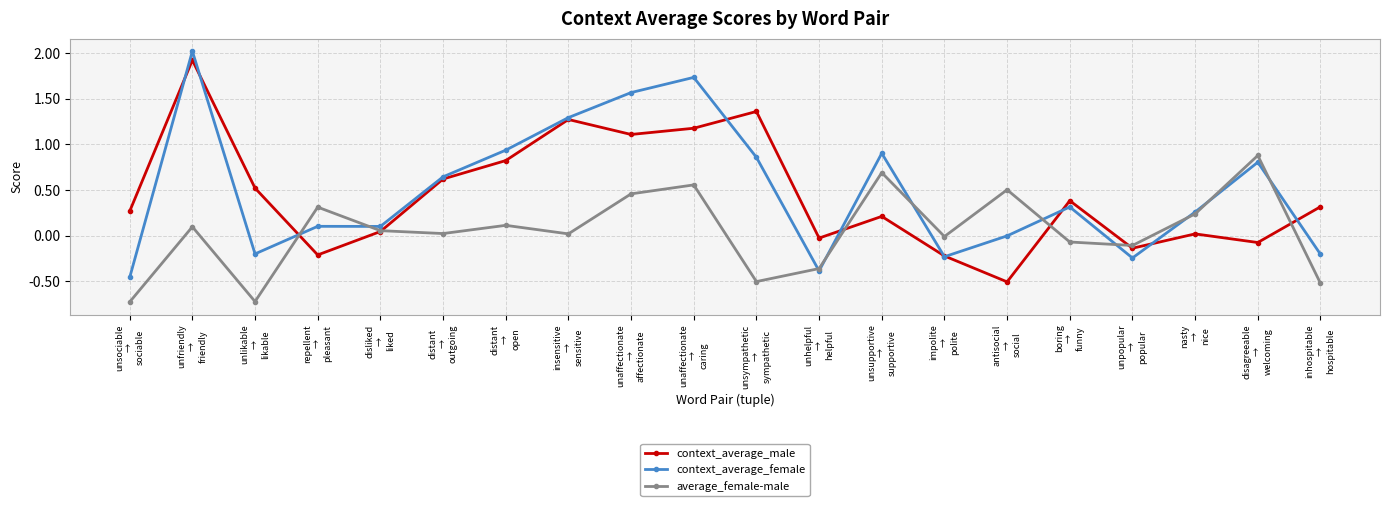

At which label does average_female-male reach its peak?

disagreeable
→
welcoming